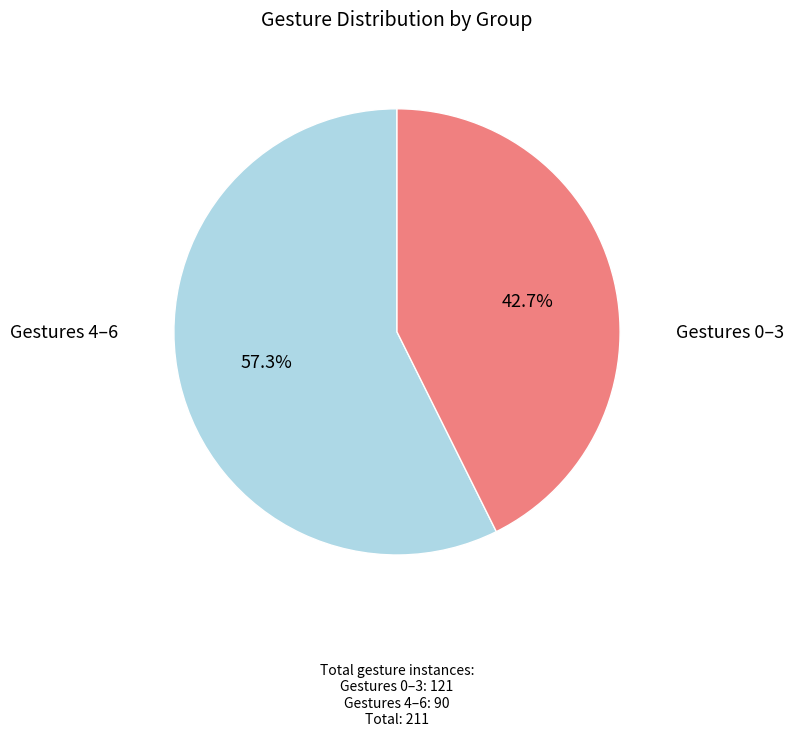

Is there any slice that represents more than half of the pie?

Yes